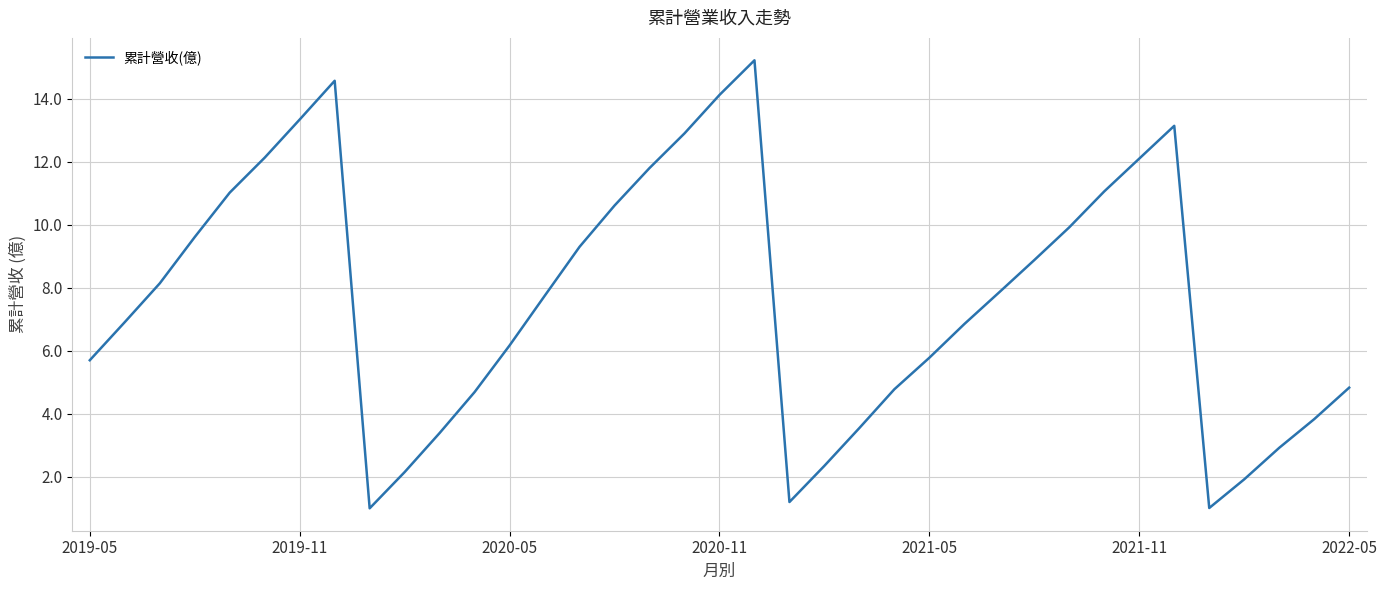

Is this an area chart (filled region under the line)?

No